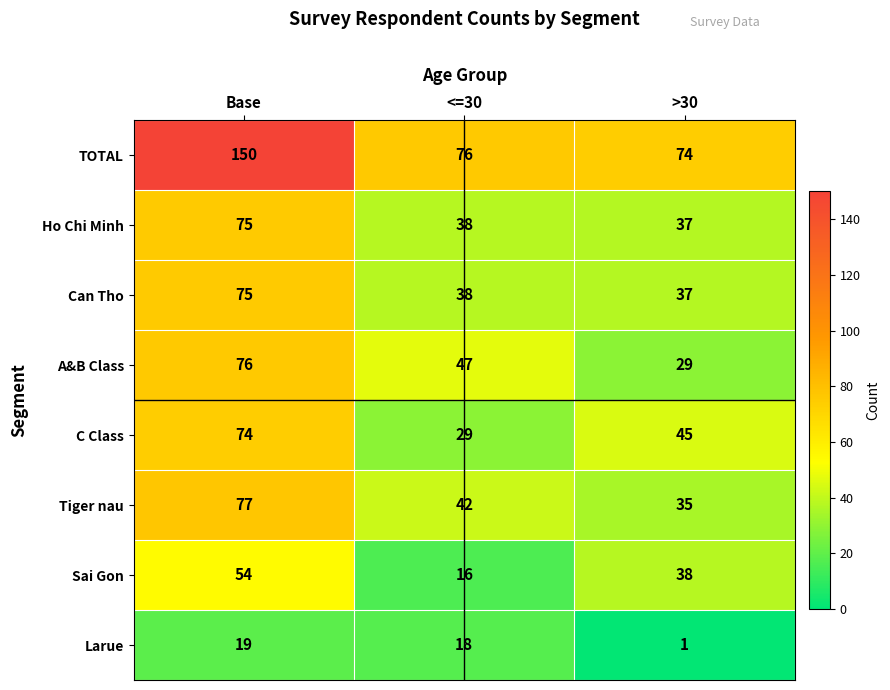

Reading right to left, what are all the values shown in this chart?

TOTAL: >30=74	<=30=76	Base=150
Ho Chi Minh: >30=37	<=30=38	Base=75
Can Tho: >30=37	<=30=38	Base=75
A&B Class: >30=29	<=30=47	Base=76
C Class: >30=45	<=30=29	Base=74
Tiger nau: >30=35	<=30=42	Base=77
Sai Gon: >30=38	<=30=16	Base=54
Larue: >30=1	<=30=18	Base=19